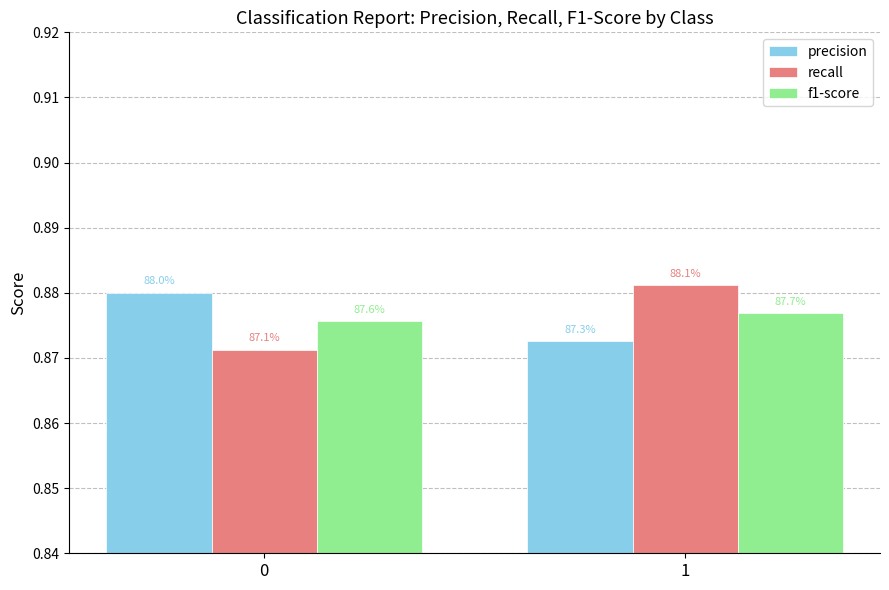

At which label does f1-score reach its peak?

1